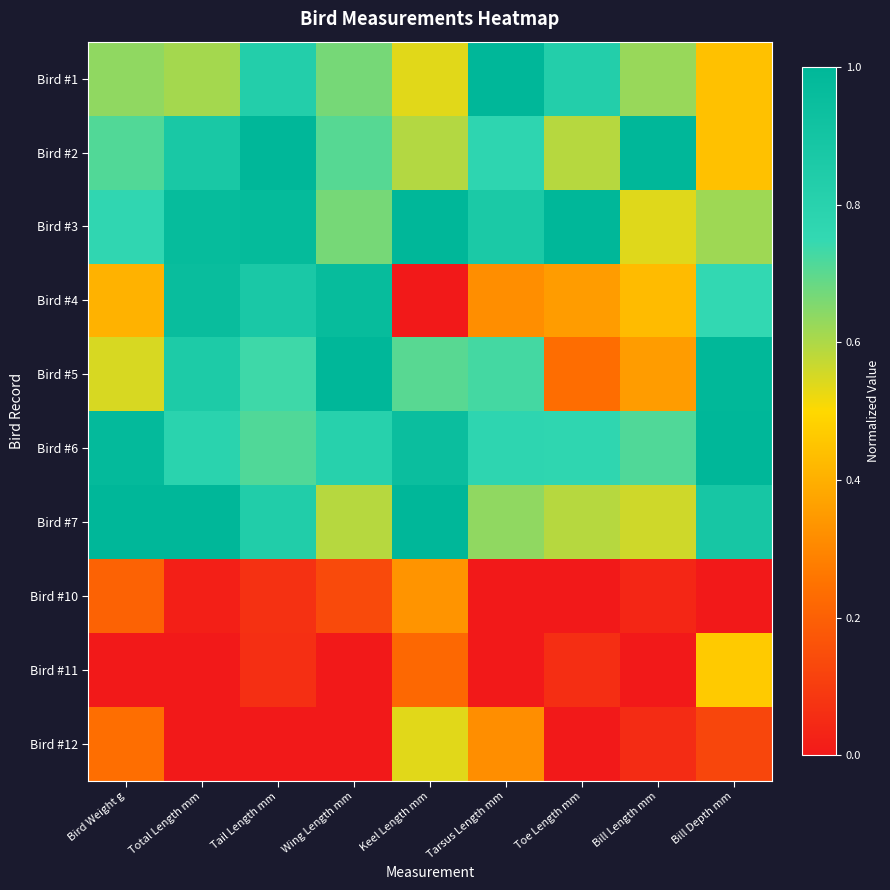

Rank the series at Bill Depth mm from lowest to highest value.

Bird #10, Bird #12, Bird #1, Bird #2, Bird #11, Bird #3, Bird #4, Bird #7, Bird #5, Bird #6